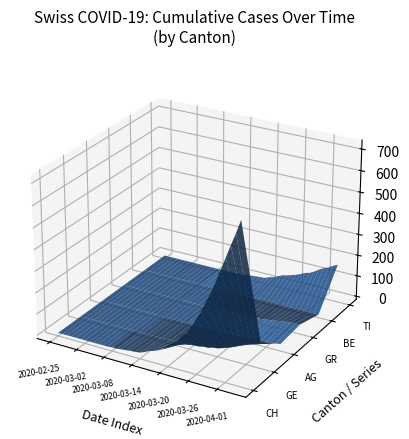

Reading left to right, list all the values displayed in this chart.

CH: 0	0	0	0	0	0	0	0	0	0	0	0	2	2	5	7	10	11	14	22	33	40	49	60	81	101	116	146	165	199	242	278	328	375	430	488	547	607	664	726
GE: 0	0	0	0	0	0	0	0	0	0	0	0	0	0	1	1	2	2	2	4	4	5	6	7	9	9	10	15	16	23	25	32	40	48	58	68	77	85	92	106
AG: 0	0	0	0	0	0	0	0	0	0	0	0	0	0	0	0	0	0	0	0	0	0	0	1	1	1	1	2	2	2	3	5	8	9	11	11	11	14	15	18
GR: 0	0	0	0	0	0	0	0	0	0	0	0	0	0	0	0	0	0	0	0	1	1	1	2	3	4	4	5	6	8	8	9	12	15	19	23	26	28	30	30
BE: 0	0	0	0	0	0	0	0	0	0	0	0	0	0	0	0	0	0	0	0	0	0	0	0	0	0	0	0	0	0	0	0	0	0	0	0	0	0	0	0
TI: 0	0	0	0	0	0	0	0	0	0	0	0	0	0	1	1	1	1	3	6	8	10	12	13	22	28	37	48	53	60	67	76	87	93	105	120	132	141	155	165